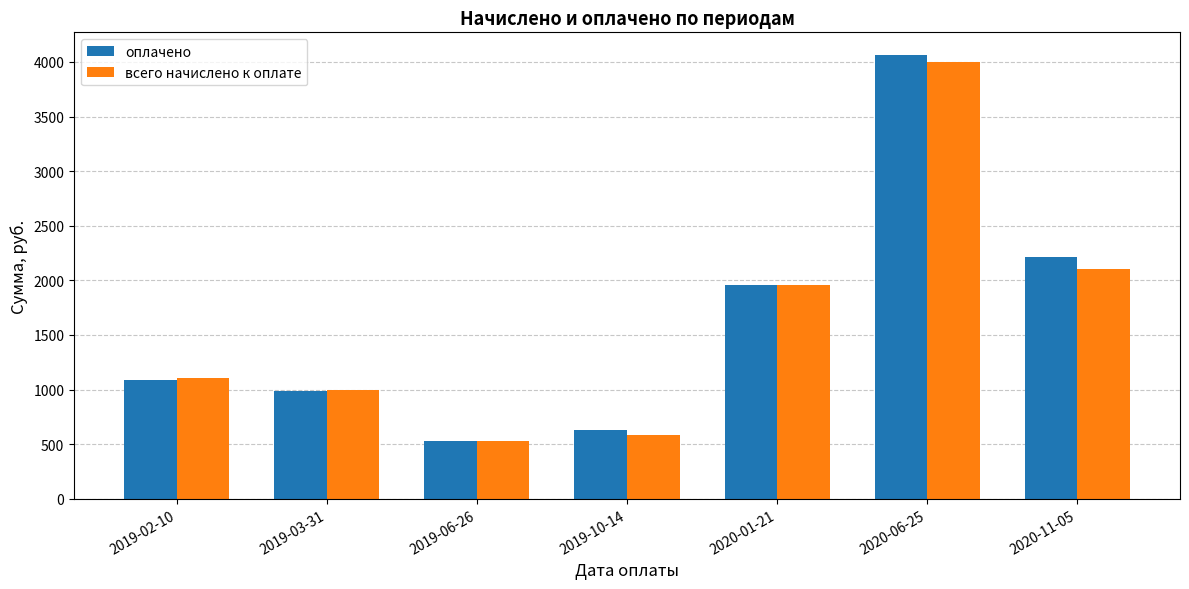

At which label does всего начислено к оплате reach its peak?

2020-06-25